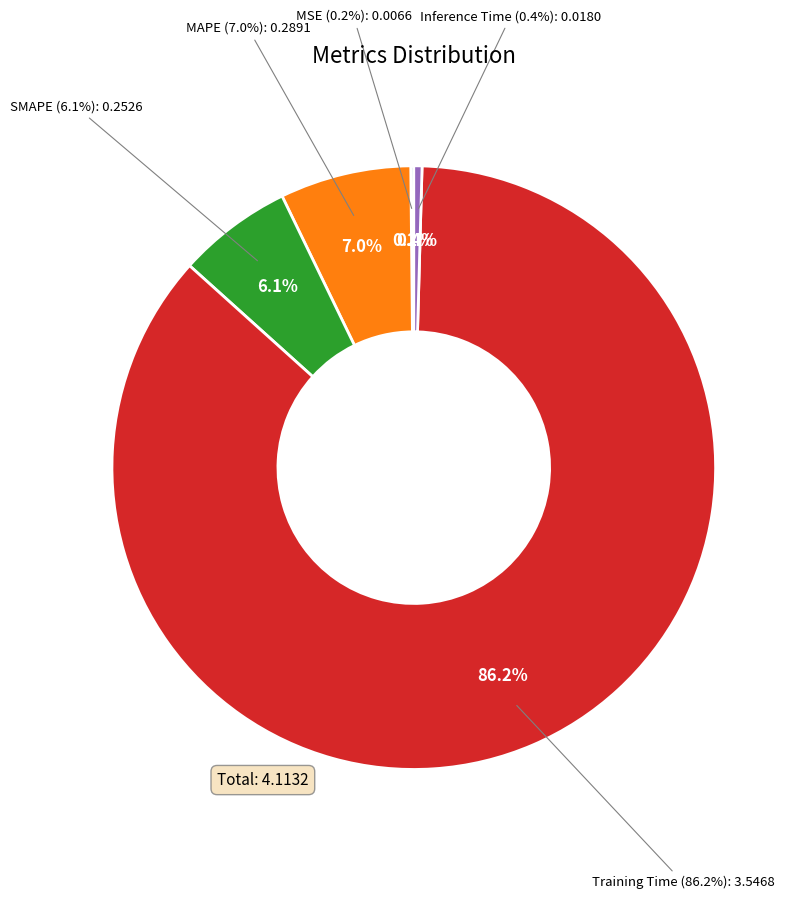

To the nearest percent, what is the combined percentage of MSE and Training Time?

86%